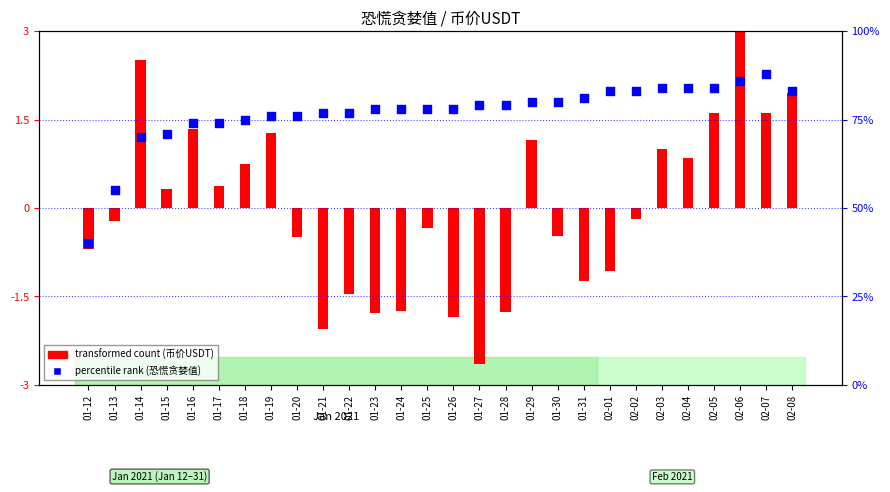

What are all the series names shown in the legend?

transformed count (币价USDT), percentile rank (恐慌贪婪值)